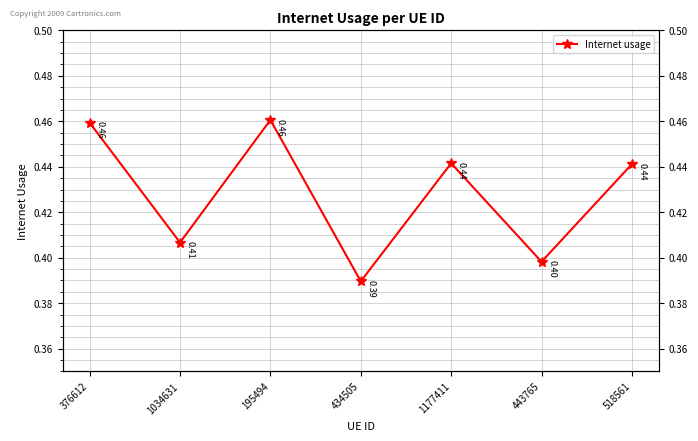

Is it true that the value at 518561 is 0.2?

False